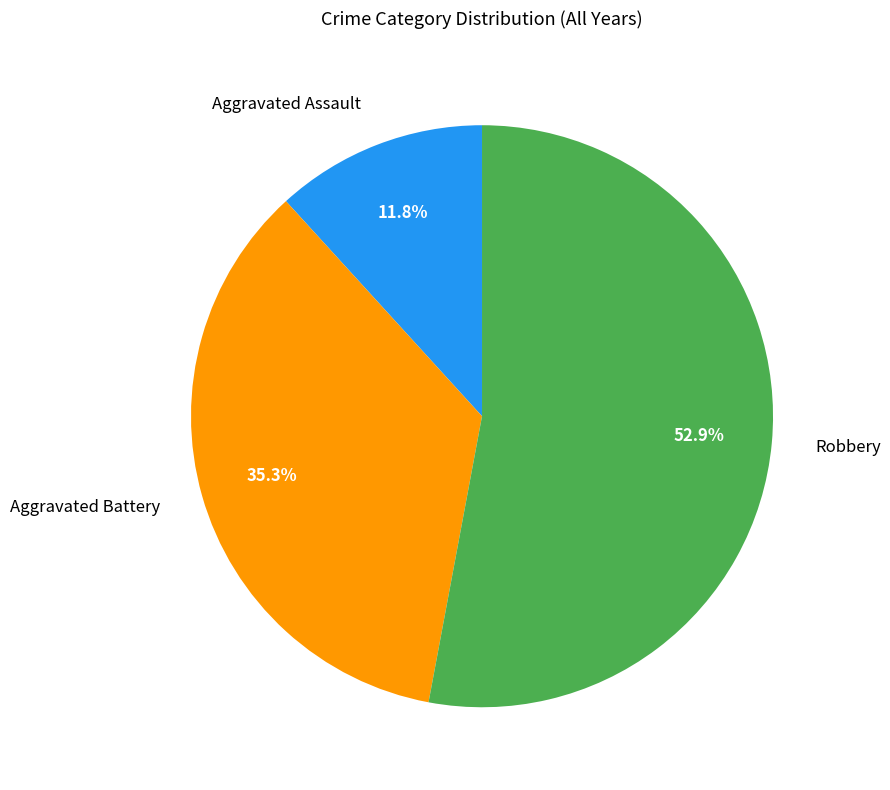

Combined, do Robbery and Aggravated Assault account for over 50%?

Yes